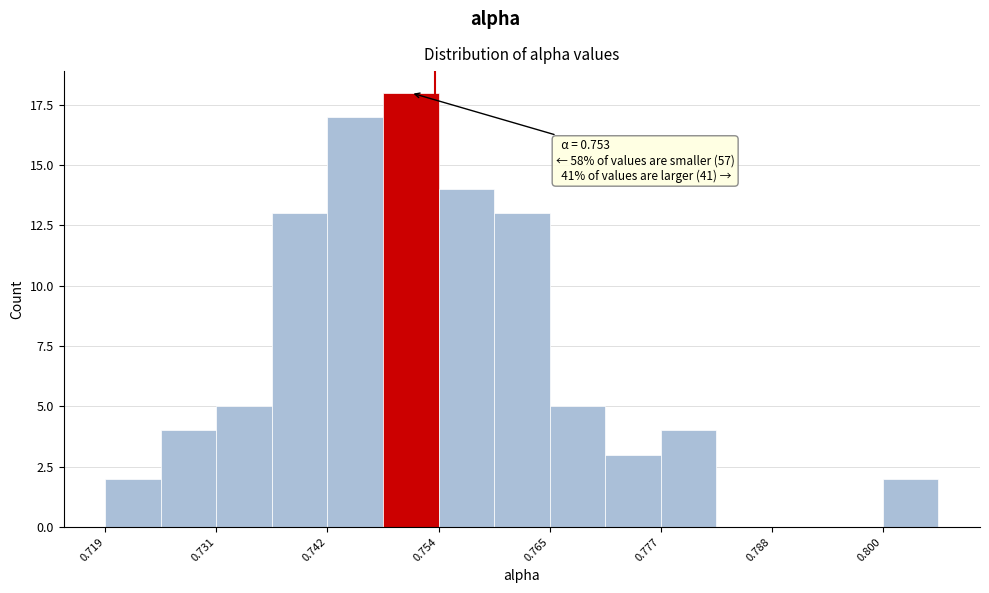

Read against the x-axis, roughly where is the centre of the tallest bar?

0.750